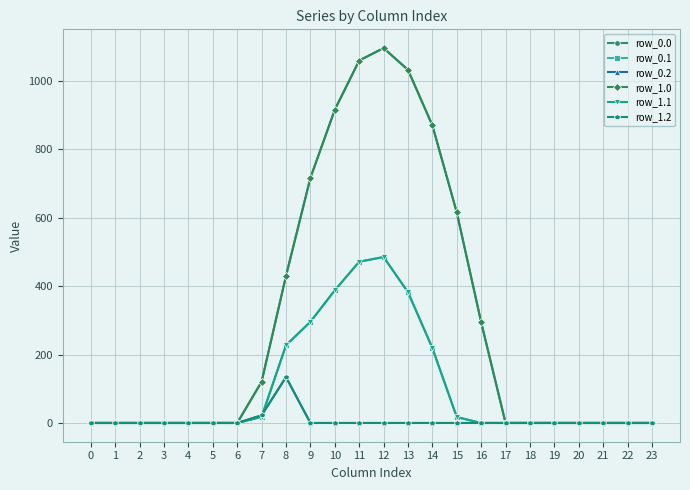

Between 7 and 23, which series saw the biggest shift?

row_0.0